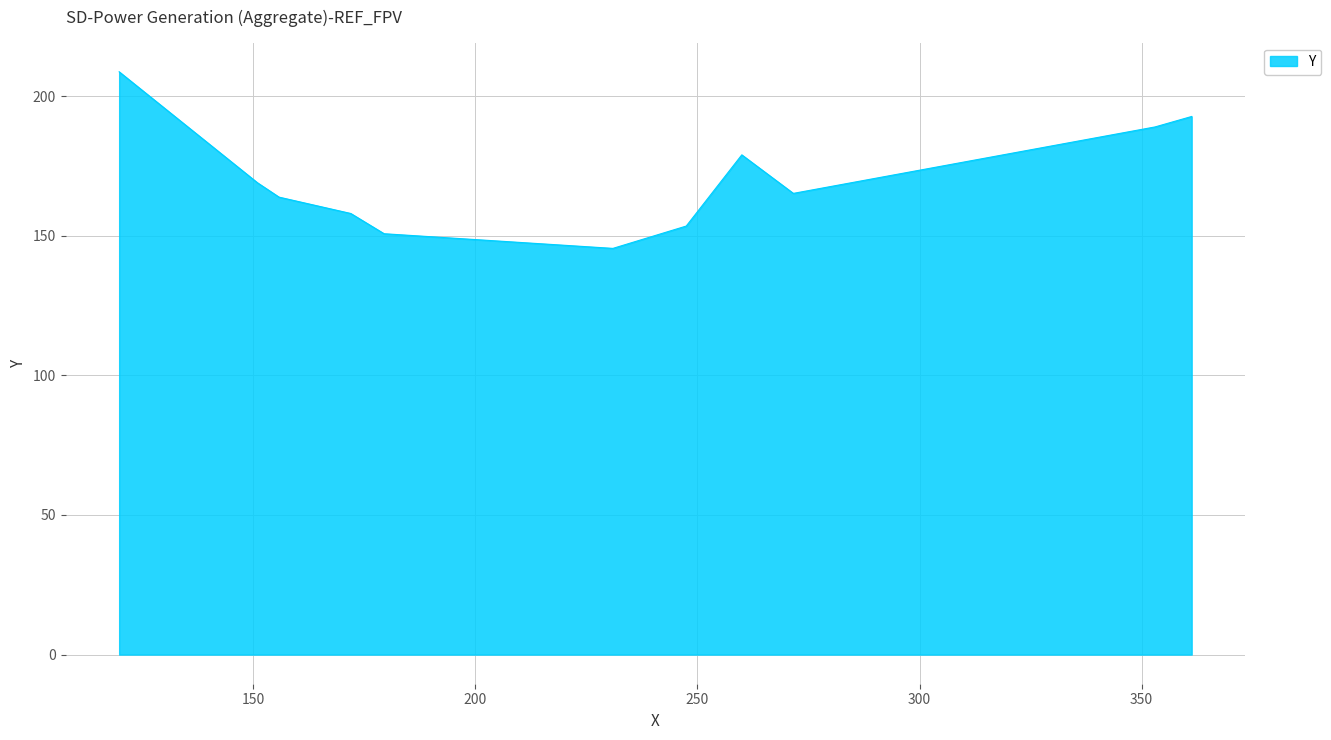

How many series are shown in this chart?

1